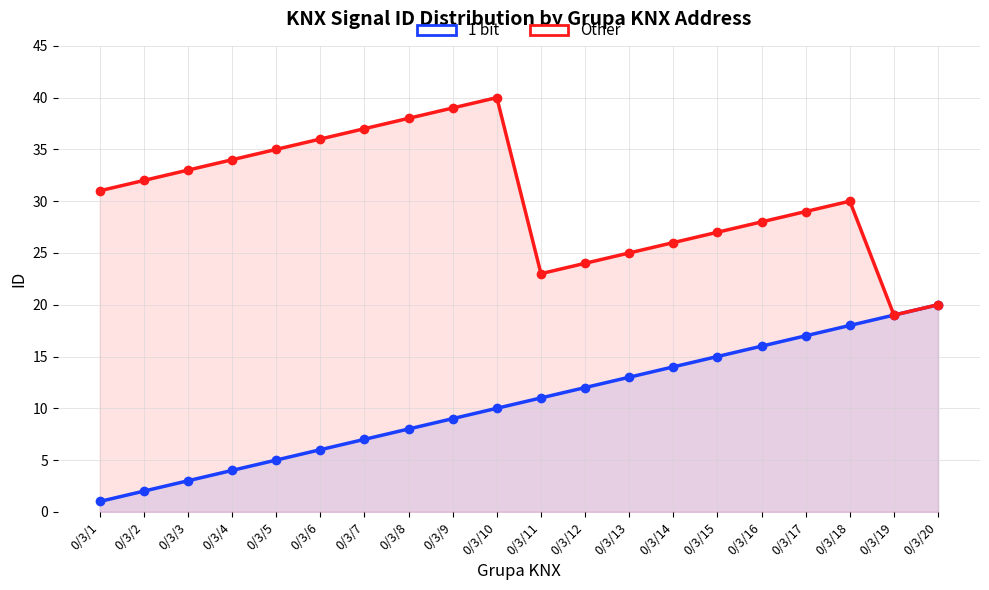

Where is Other nearest to the value 29?

0/3/17